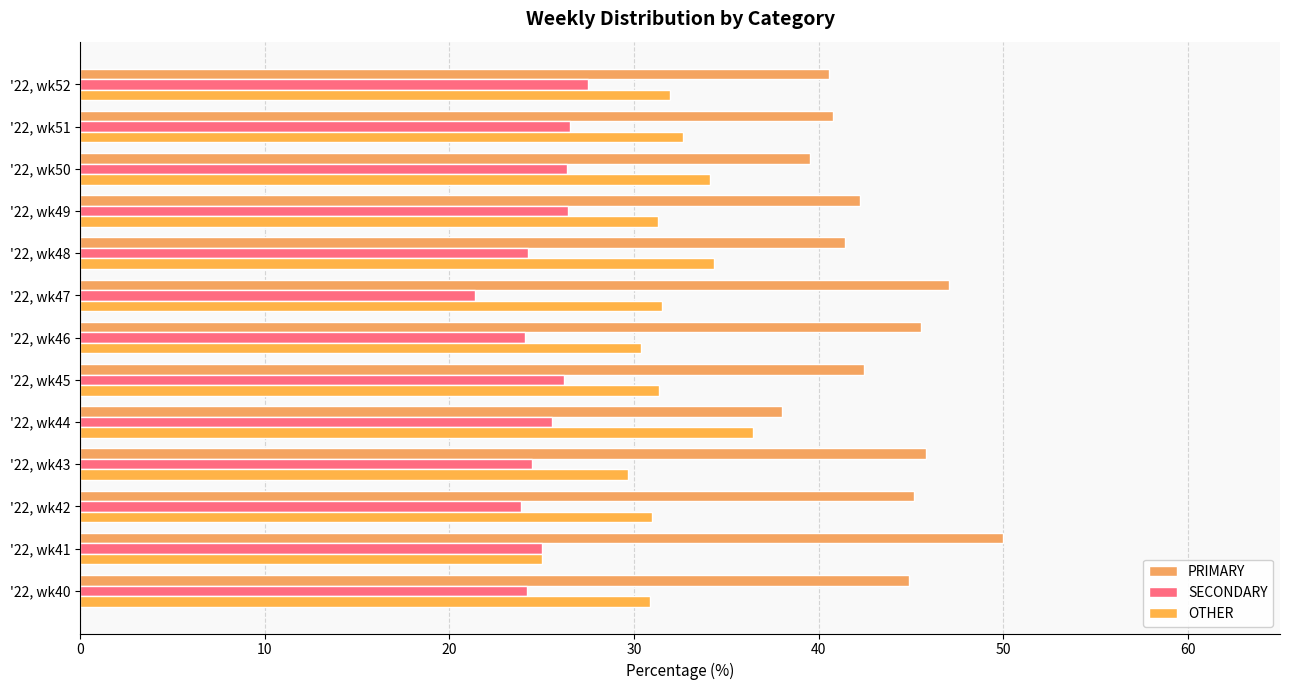

At how many categories does at least one series exceed 49?

1